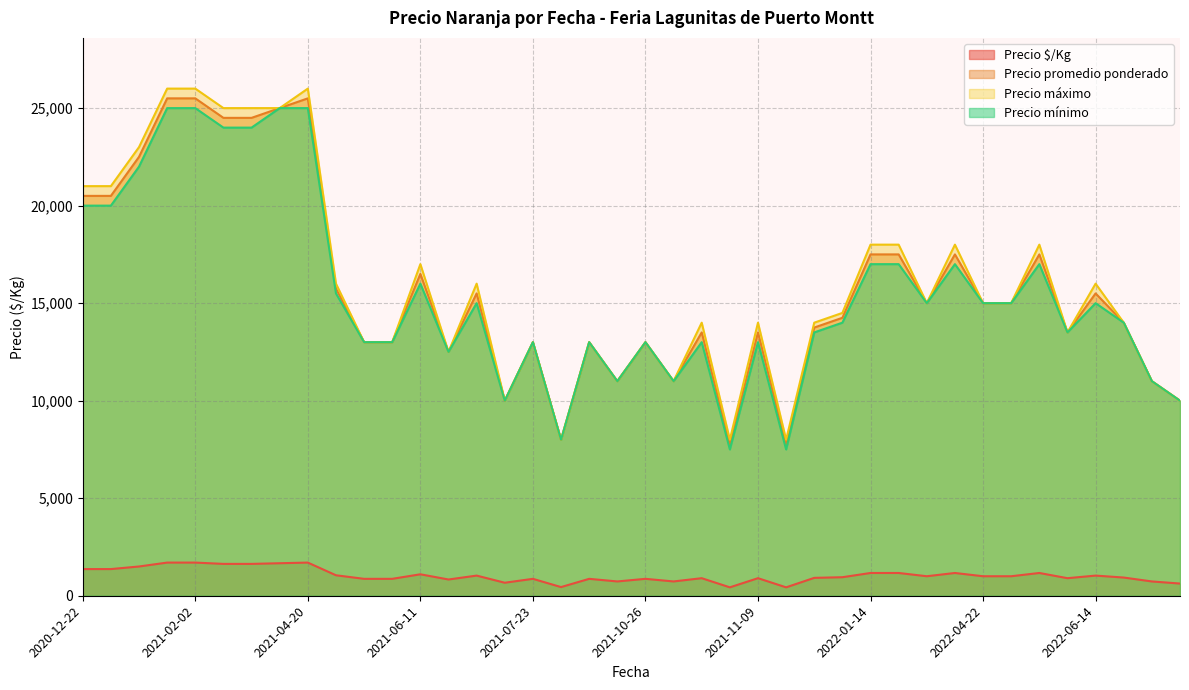

Which series has the widest spread of values?

Precio máximo